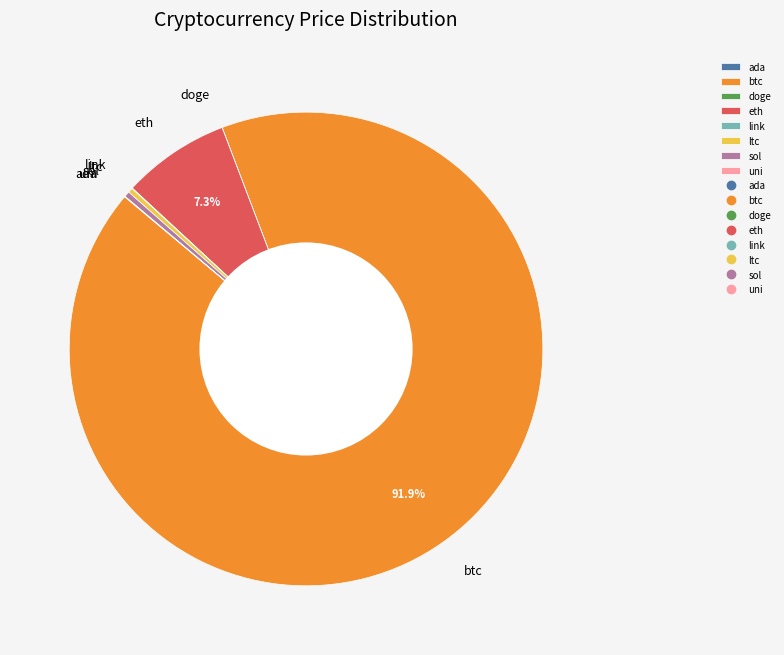

Does btc represent more than half of the total?

Yes